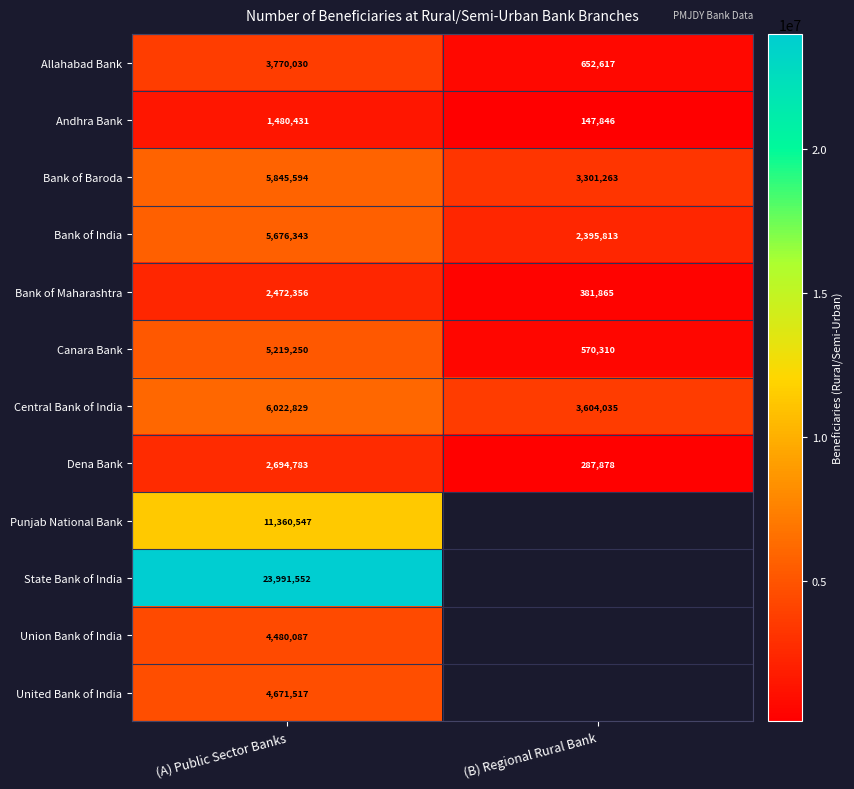

What is the difference between the highest and lowest values at (A) Public Sector Banks?

22511121